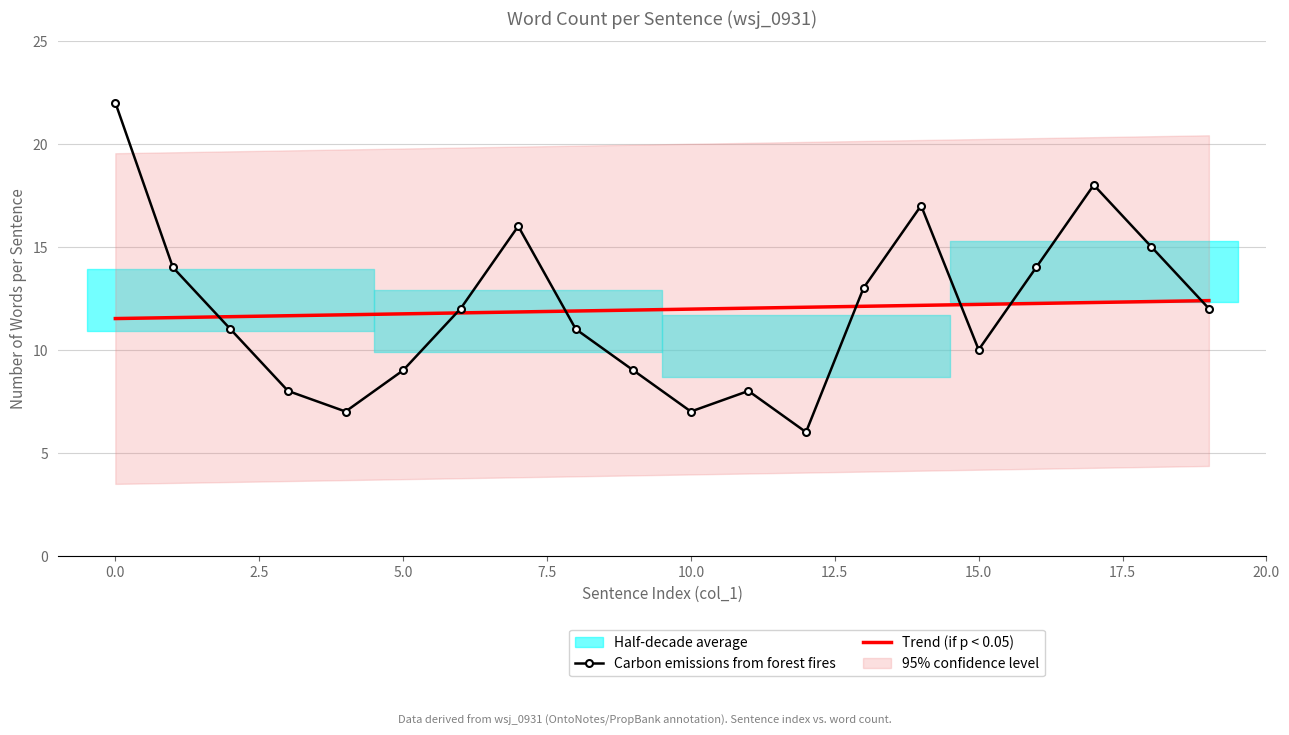

What is the maximum value for Carbon emissions from forest fires?

22.0